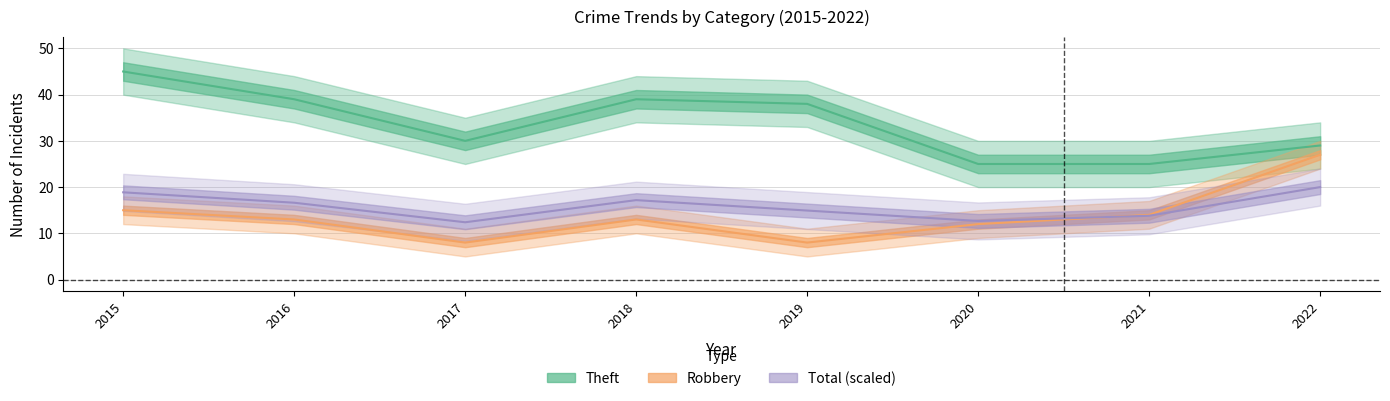

Does the chart display data point markers on the line(s)?

No